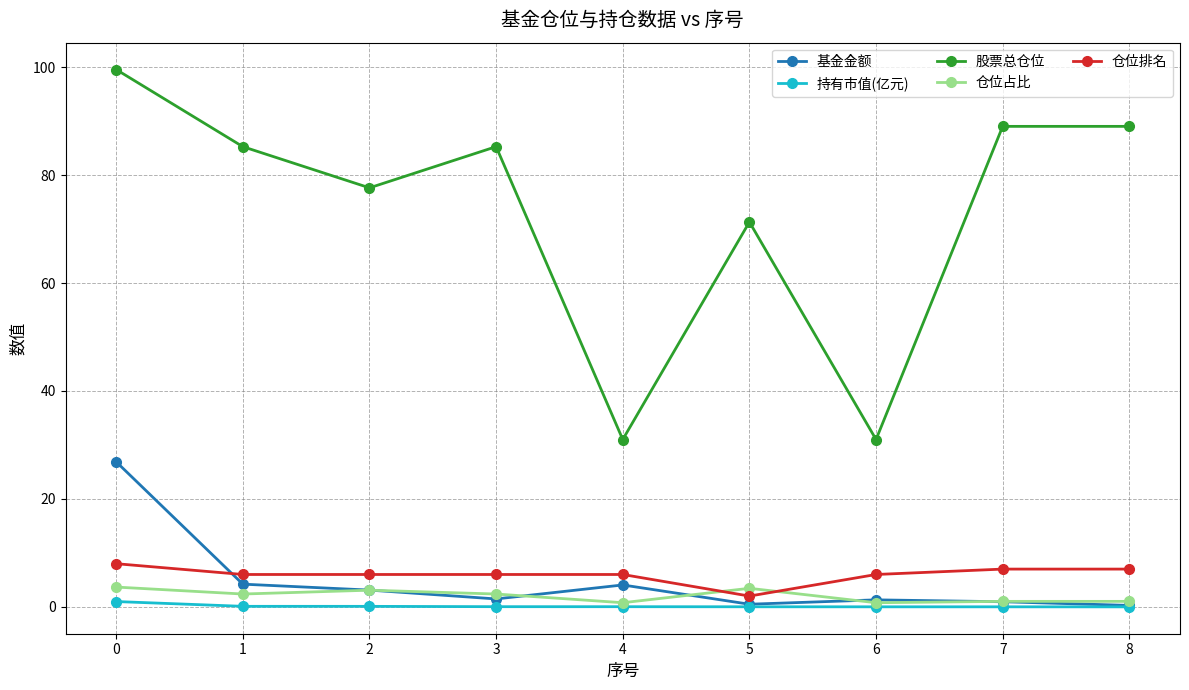

What value does the 仓位排名 series have at 6?

6.0